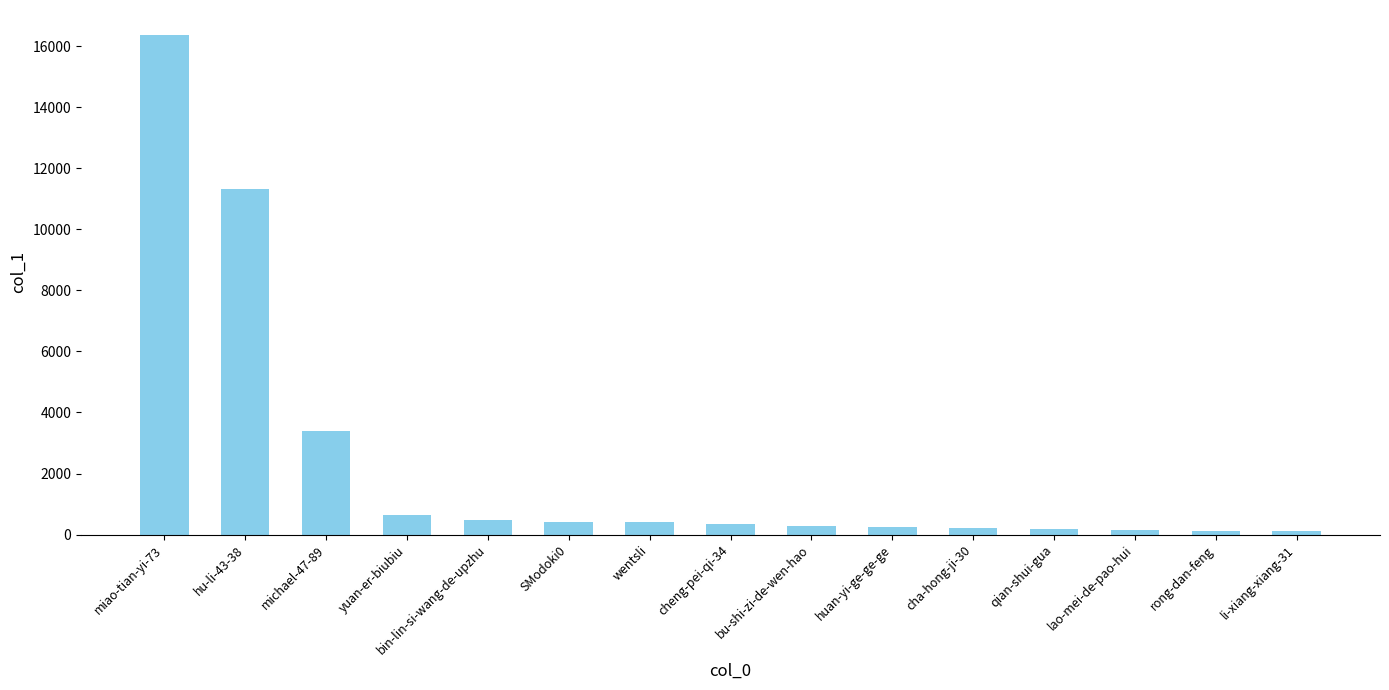

The chart shows a value of 219 at cha-hong-ji-30. True or false?

True